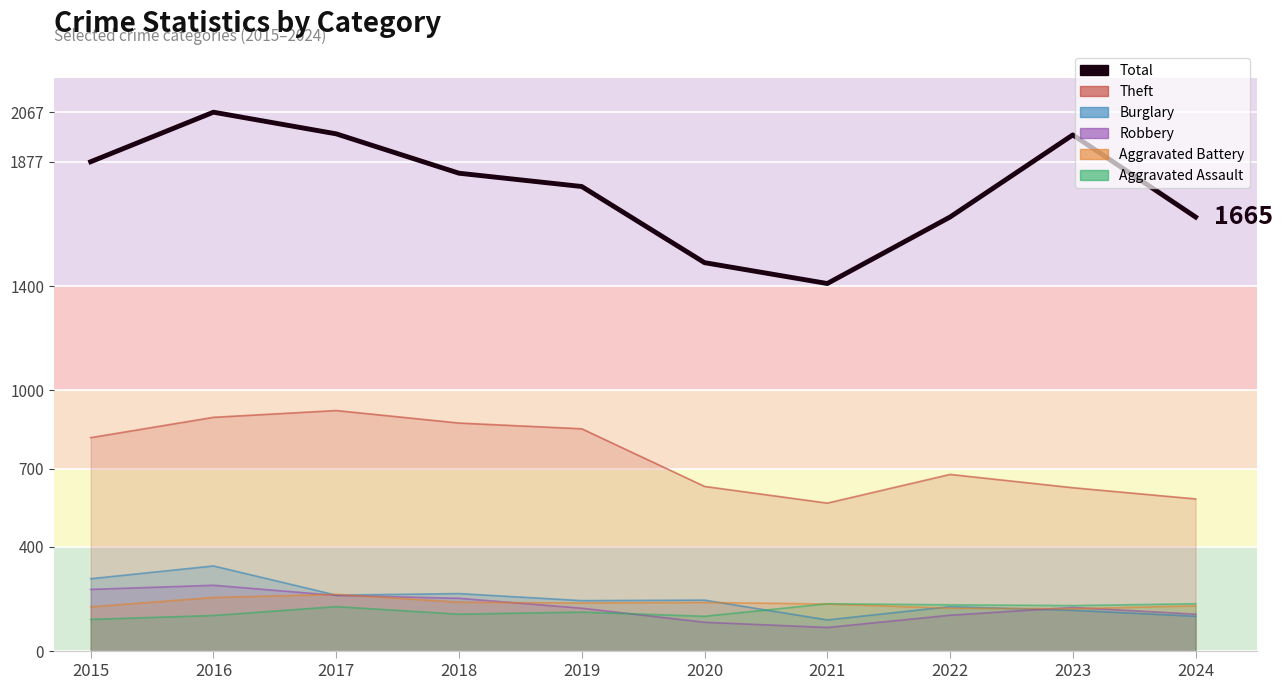

Where is the first local maximum?

2016